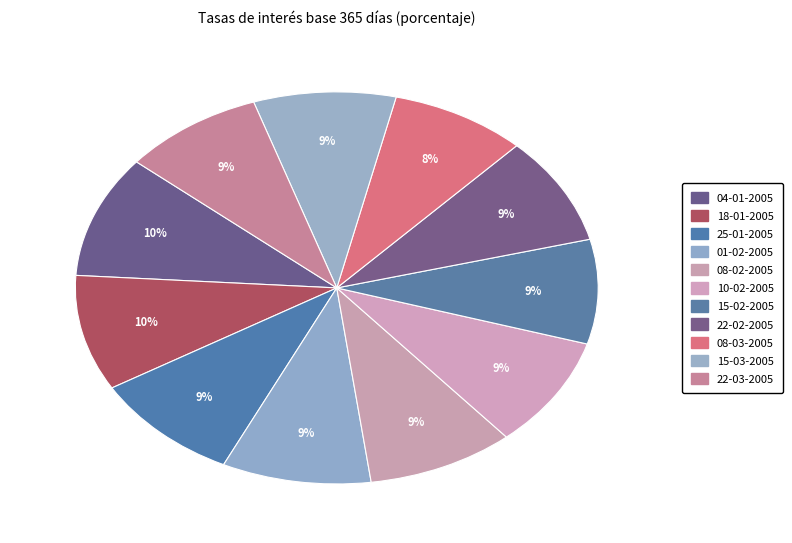

Combined, do 10-02-2005 and 01-02-2005 account for over 50%?

No